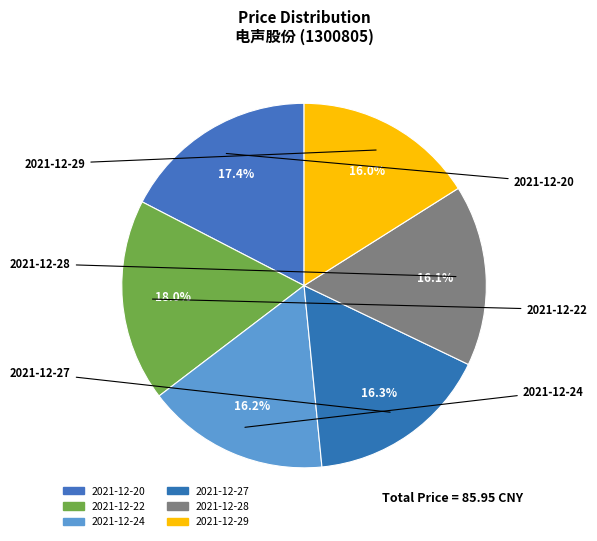

What percentage do 2021-12-27 and 2021-12-28 together represent?

32.4%